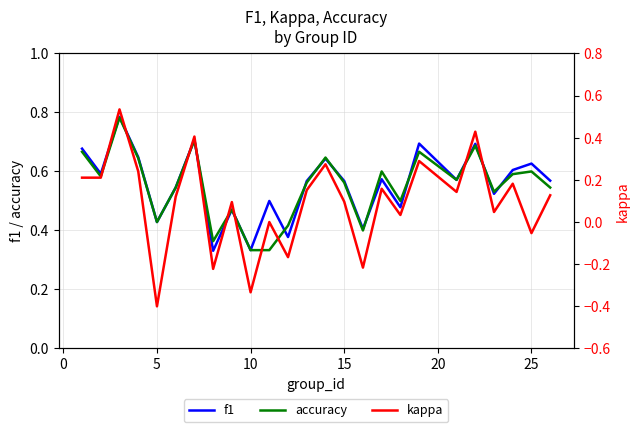

True or false: accuracy has more than 2 points higher than both neighbors.

True